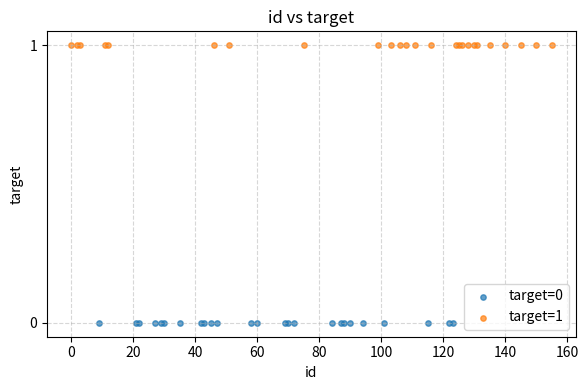

Which series contains the lowest Y value?

target=0